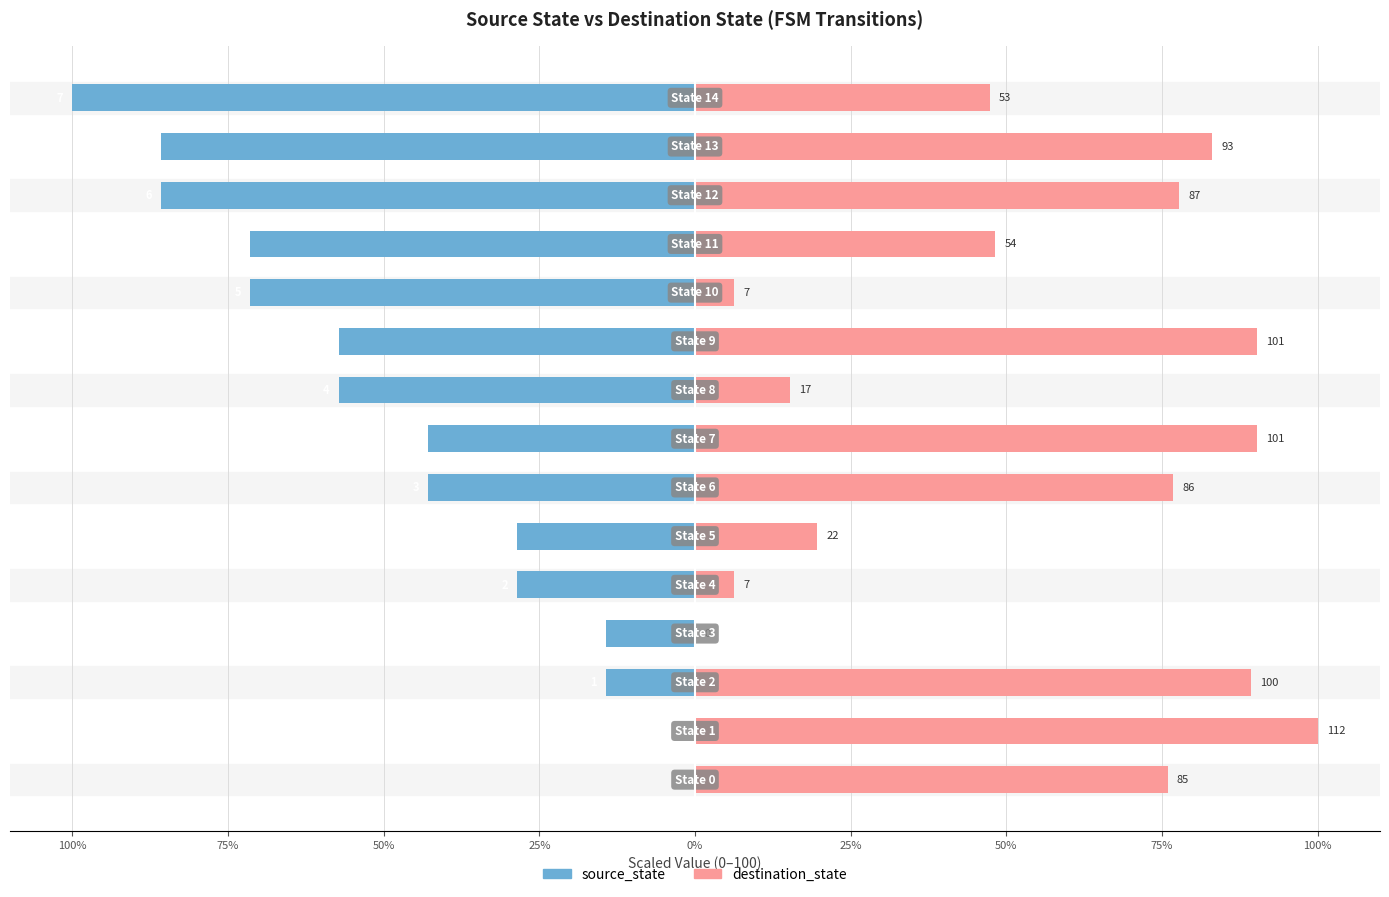

At 9, list the series in order from largest to smallest.

destination_state, source_state